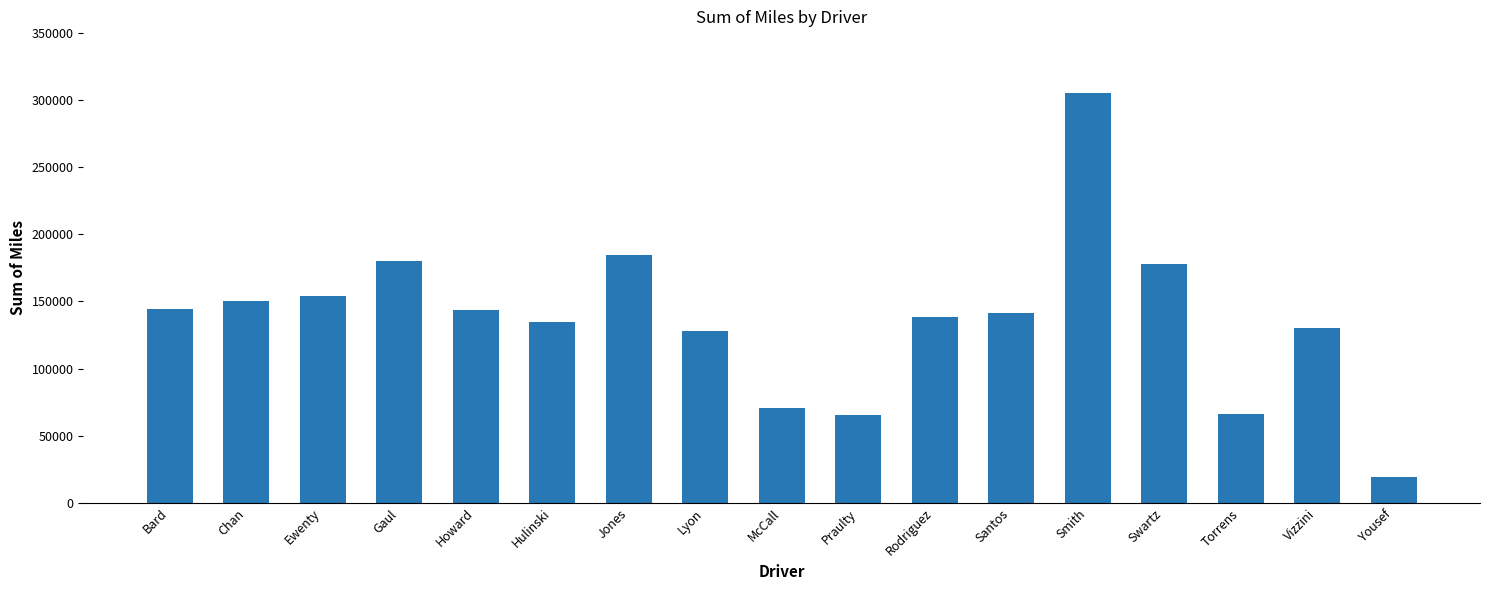

At which label is the value closest to 162387?

Ewenty